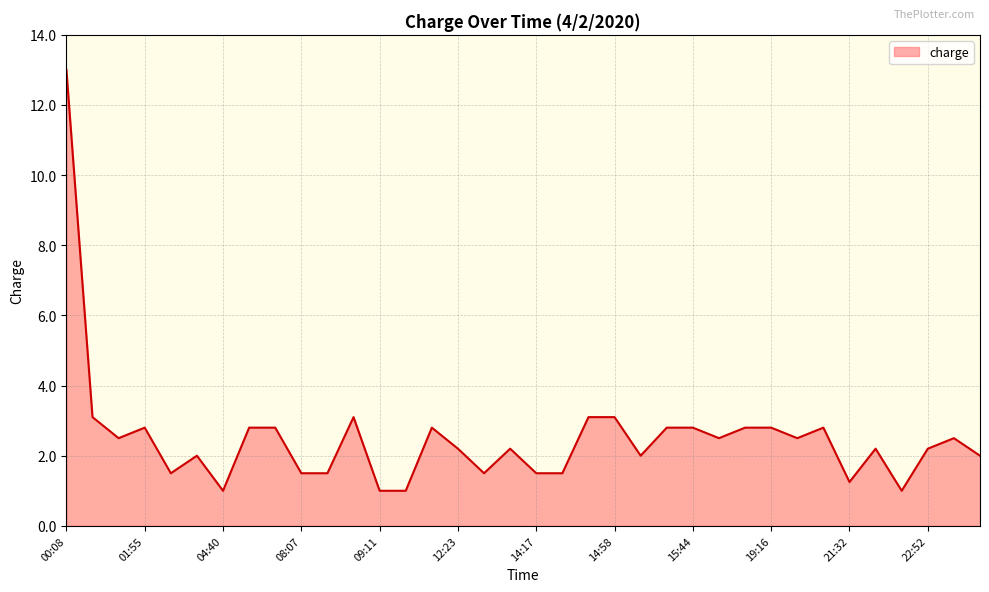

True or false: the data has more than 1 interior local peaks.

True